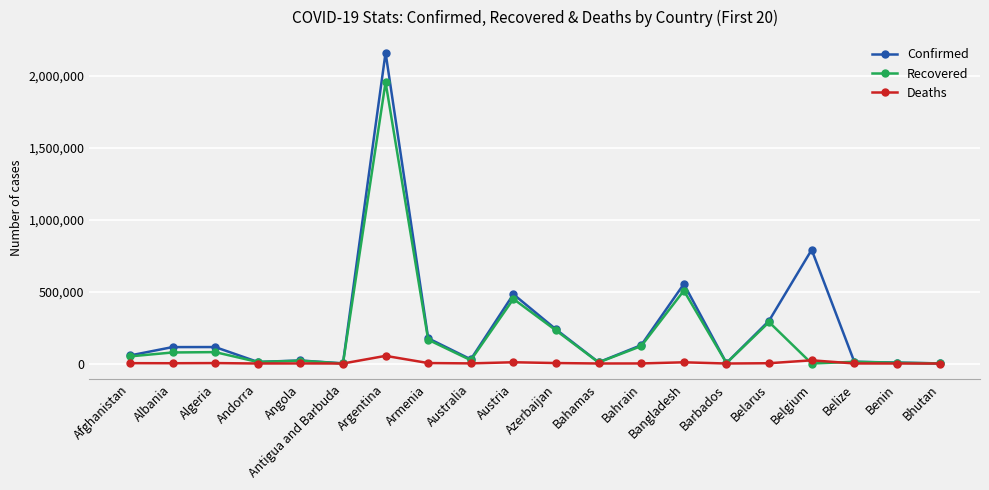

True or false: Confirmed has more than 0 points higher than both neighbors.

True